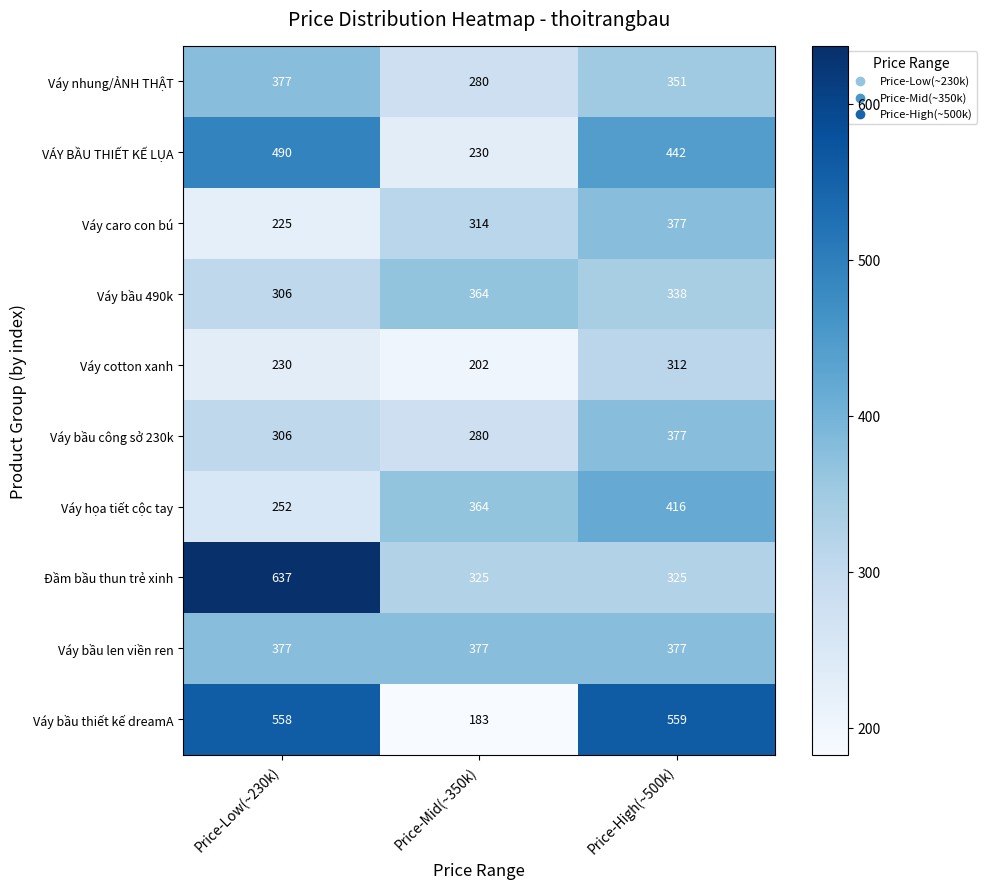

What is the minimum value shown in the chart?

183